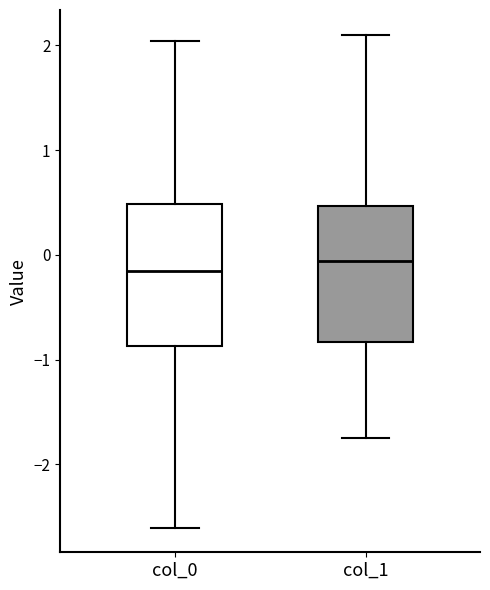

Reading left to right, read every box against the y-axis: the position of its median line, the range the box covers, and the ends of its whiskers. The values are not printed on the chart, so give them approximately, as read against the axis.

col_0: median -0.2, box -0.9 to 0.5, whiskers -2.6 to 2.0
col_1: median -0.1, box -0.8 to 0.5, whiskers -1.7 to 2.1